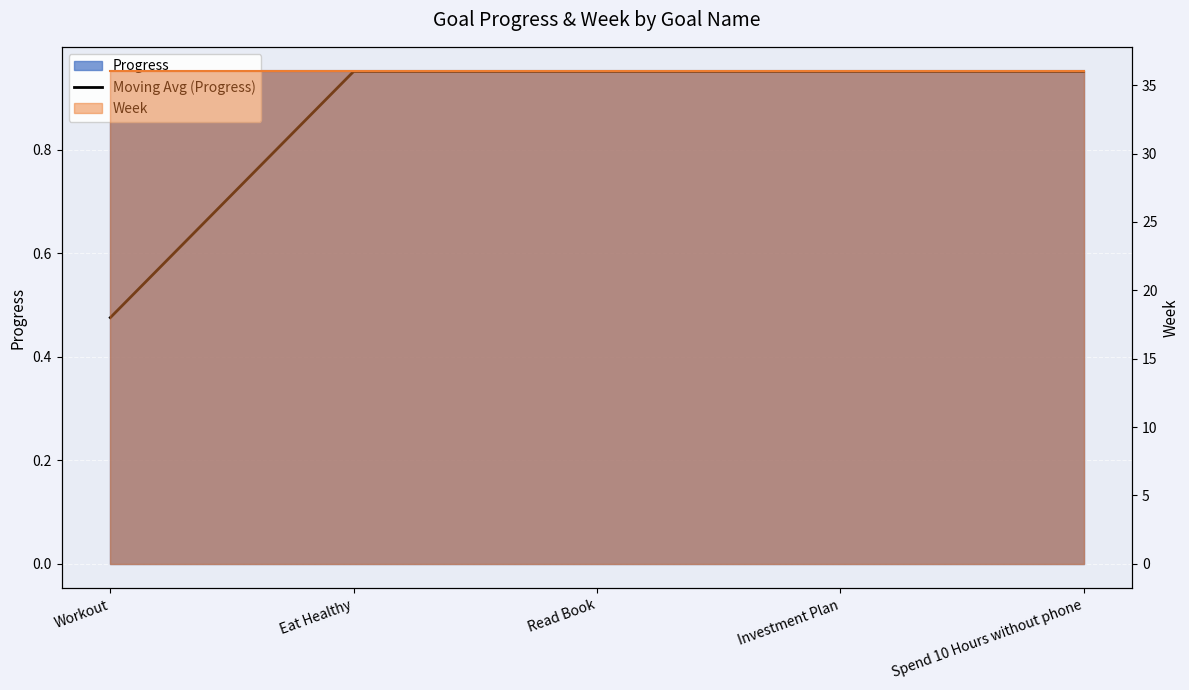

What is the value of the 1st point from the left?

0.5